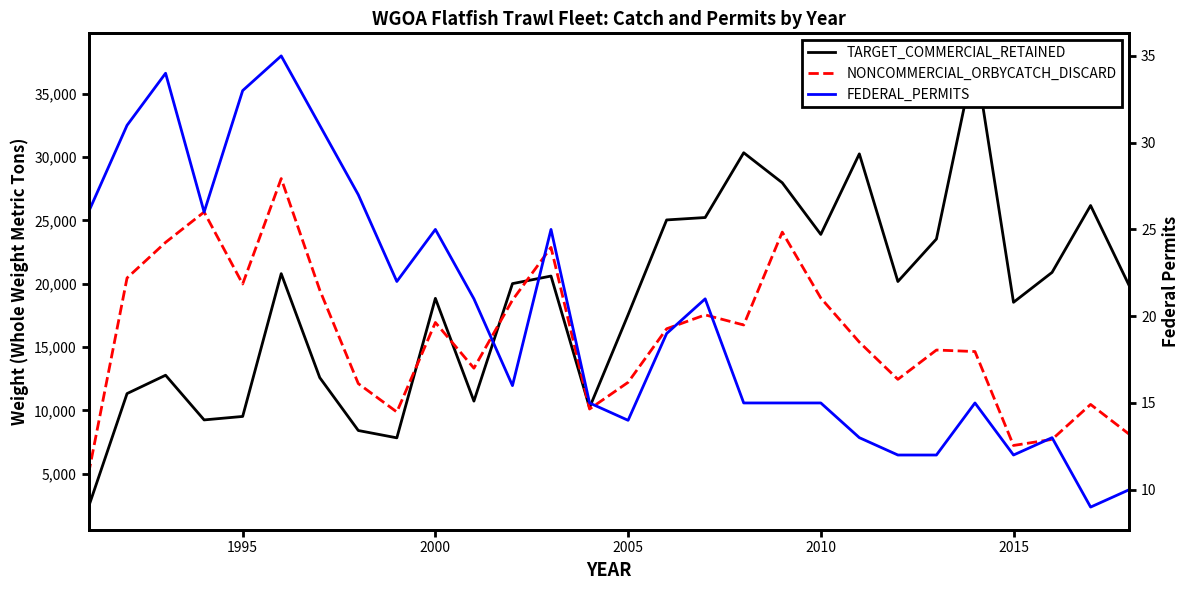

How many values in the FEDERAL_PERMITS series exceed 19?

13